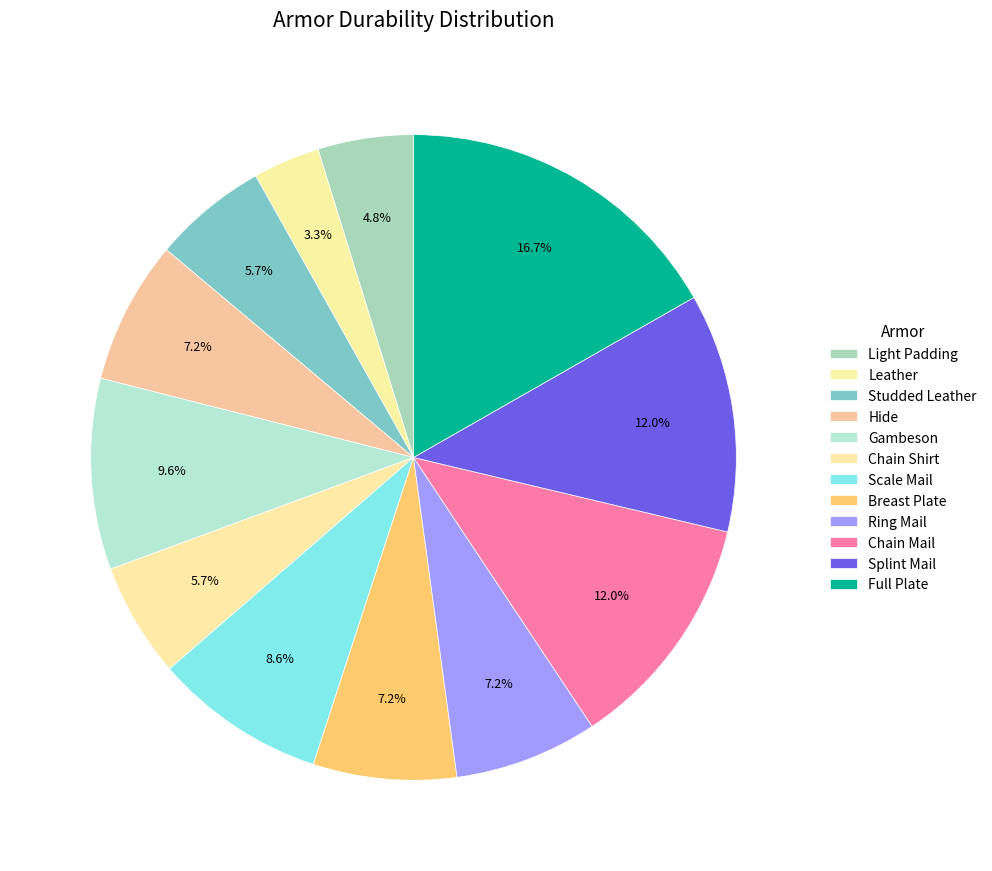

Count the number of slices in the pie.

12